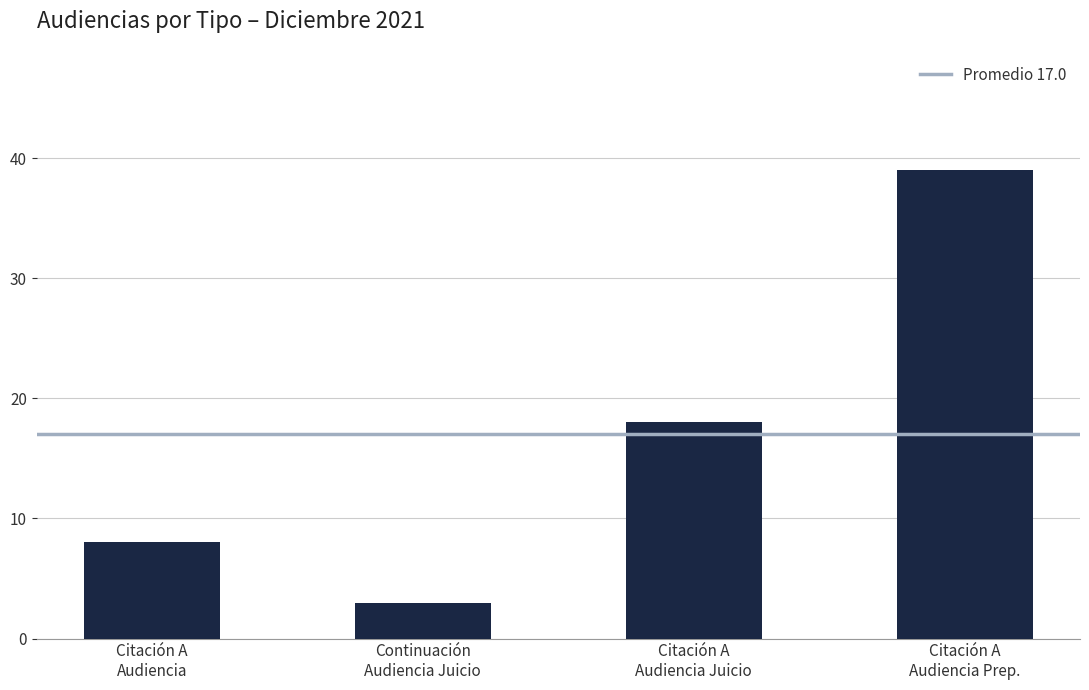

What is the average value?

17